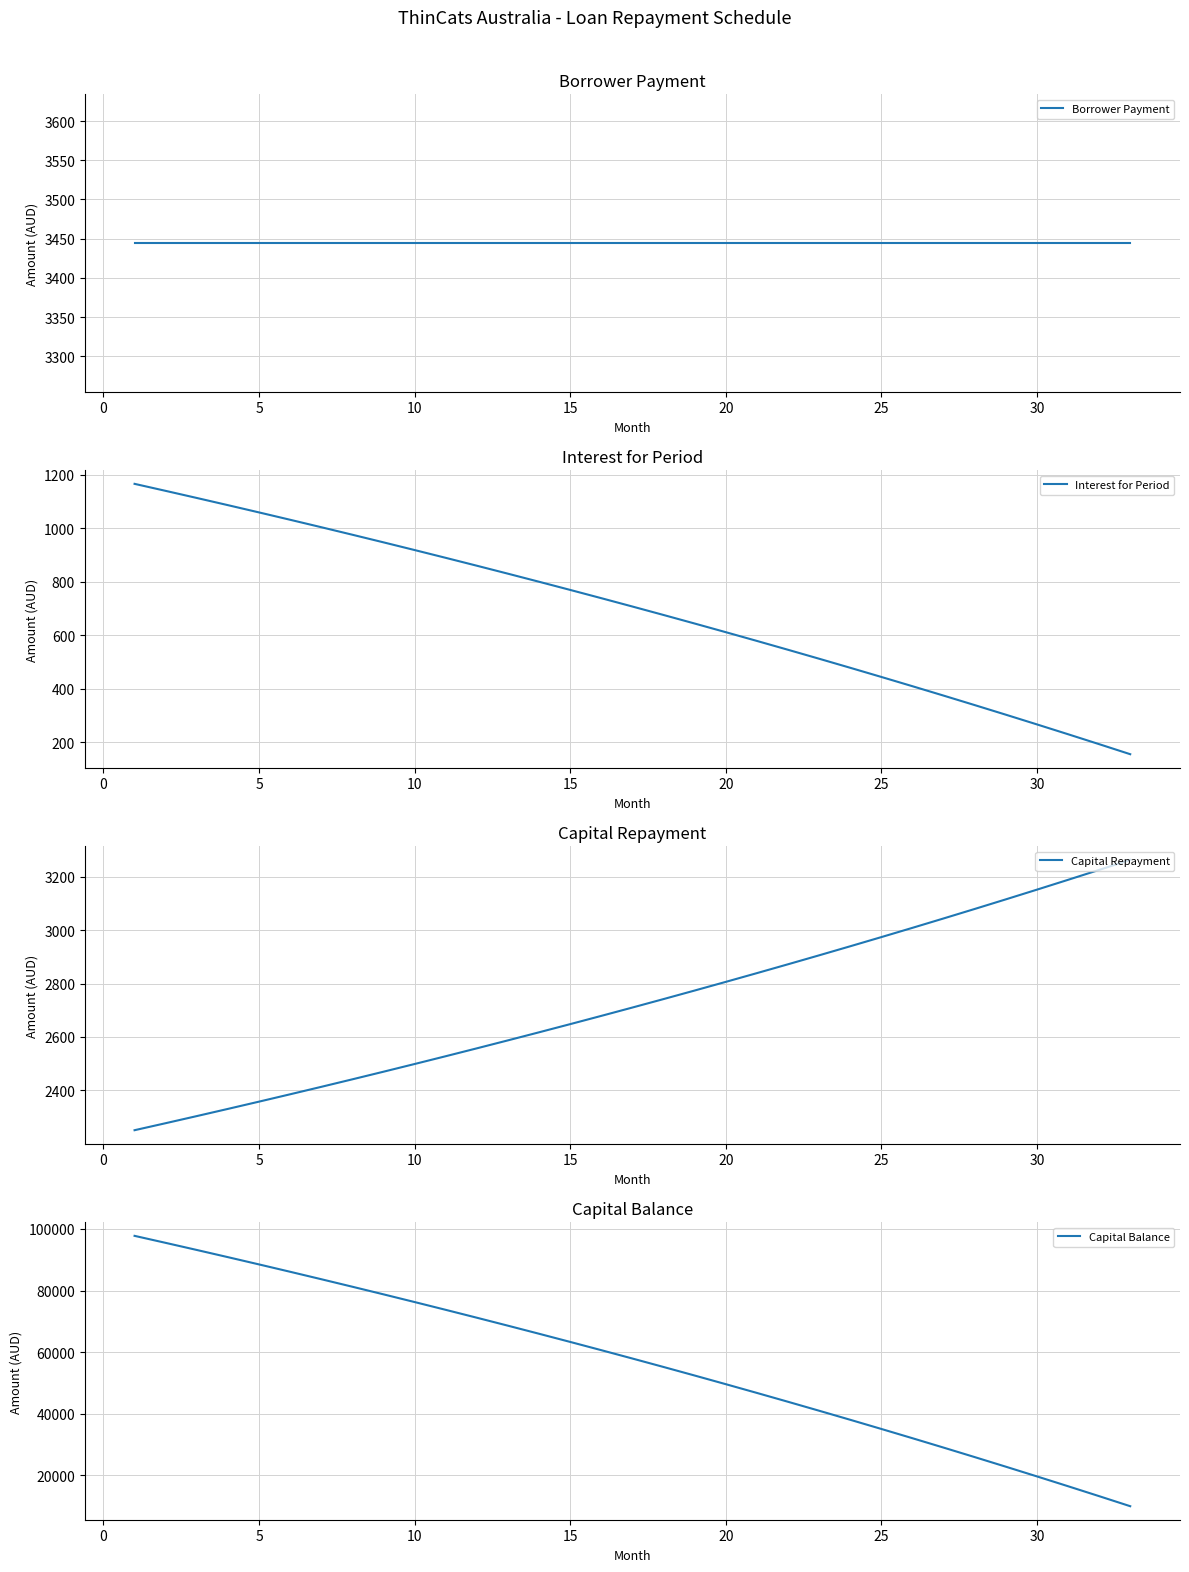

What is the highest value of the Interest for Period series?

1166.7